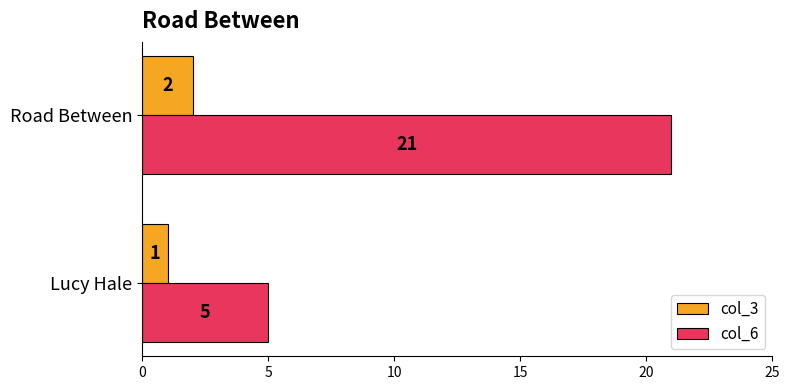

What is the sum of all col_3 values?

3